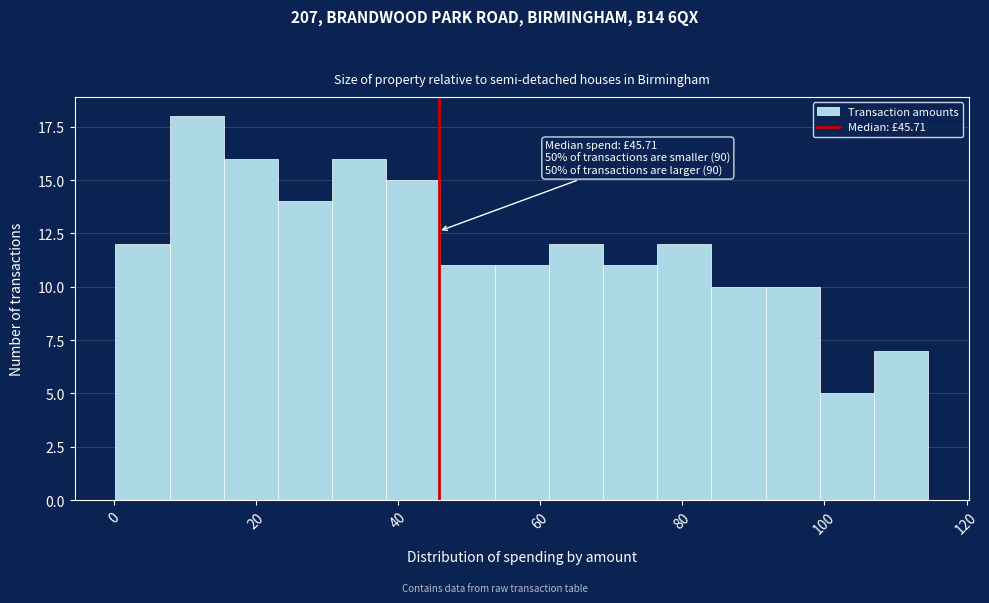

Read against the x-axis, roughly where is the centre of the tallest bar?

12